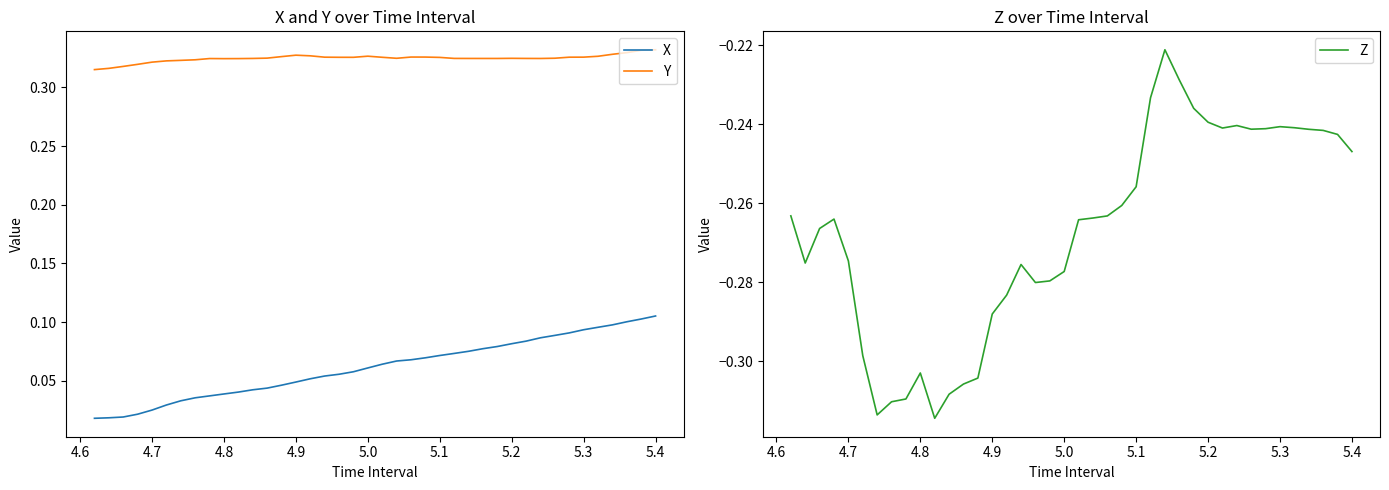

List the series in order of their peak value, lowest first.

Z, X, Y